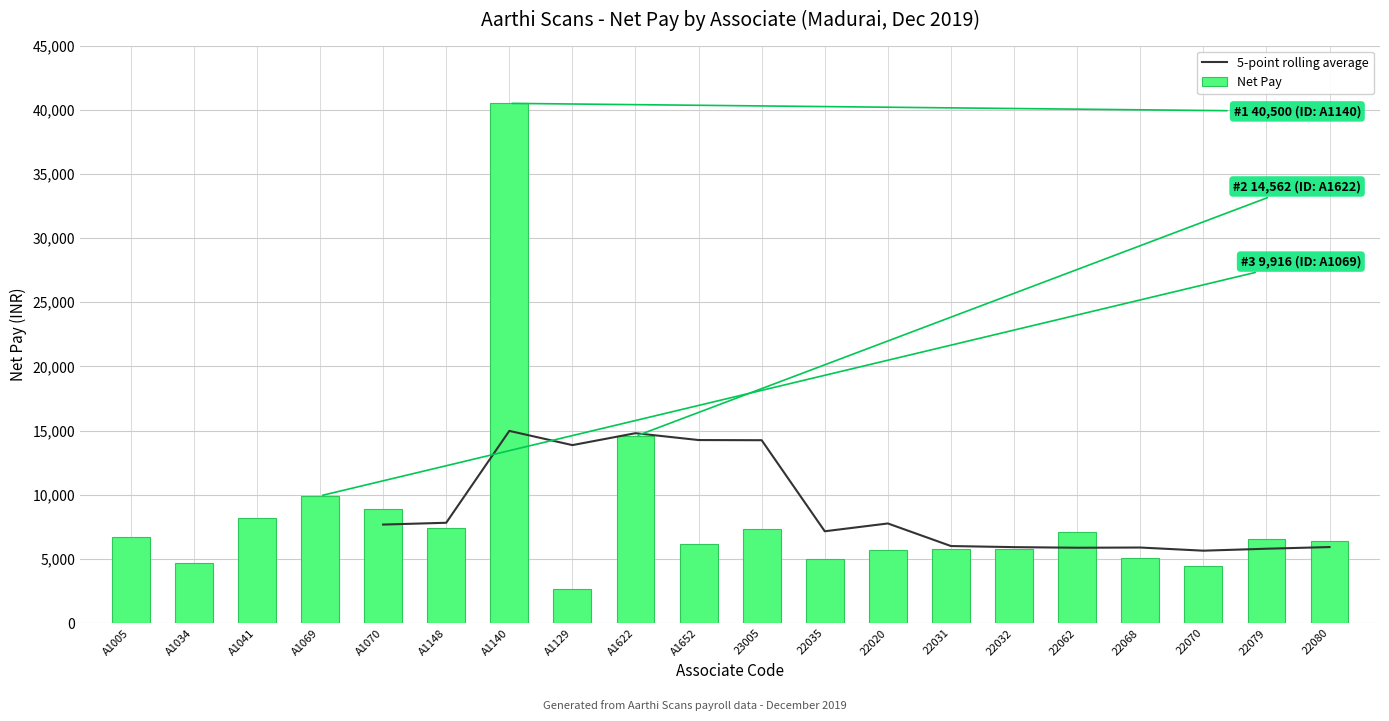

Rank the categories by value from highest to lowest.

A1140, A1622, A1069, A1070, A1041, A1148, 23005, 22062, A1005, 22079, 22080, A1652, 22031, 22032, 22020, 22068, 22035, A1034, 22070, A1129